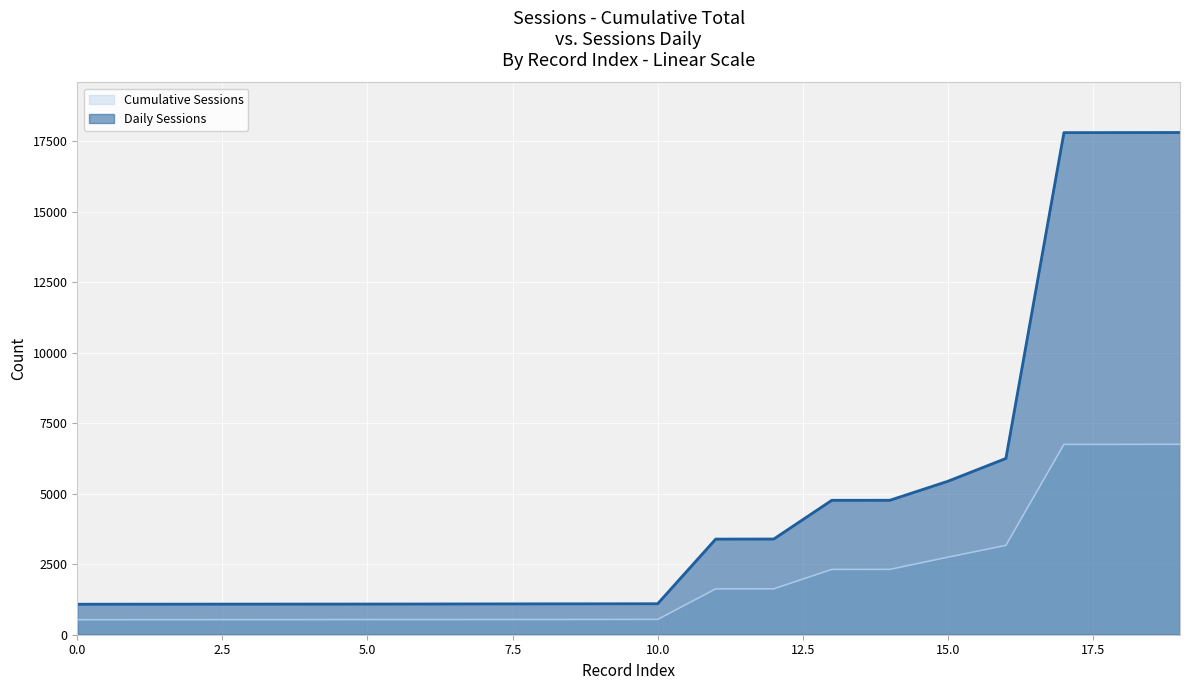

True or false: Cumulative Sessions and Daily Sessions cross at least once.

False